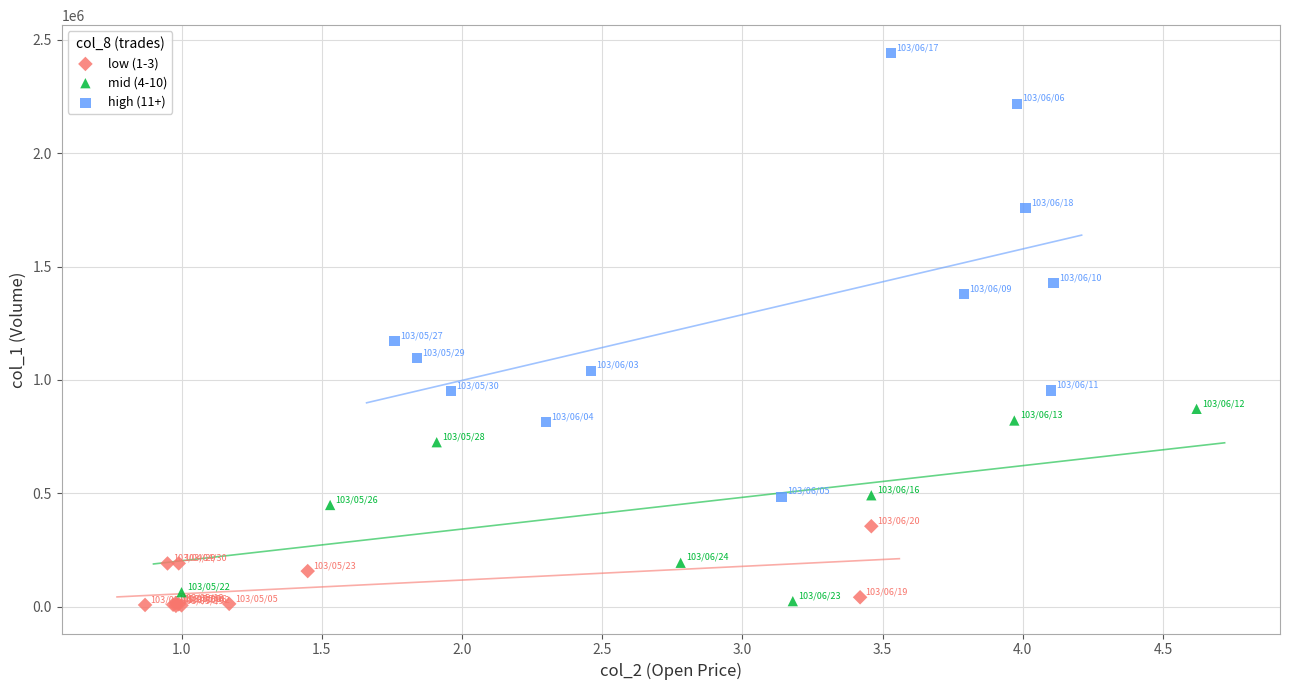

What are all the series names shown in the legend?

low (1-3), mid (4-10), high (11+)